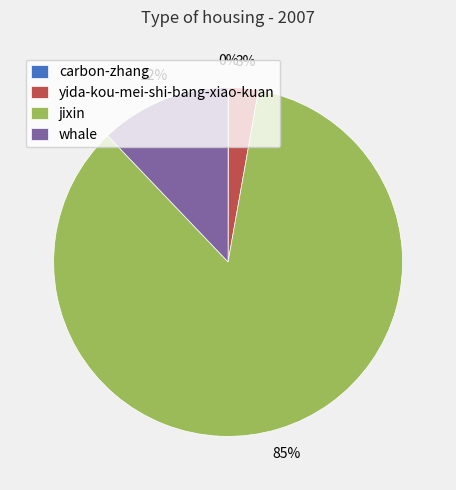

Which category accounts for the majority?

jixin